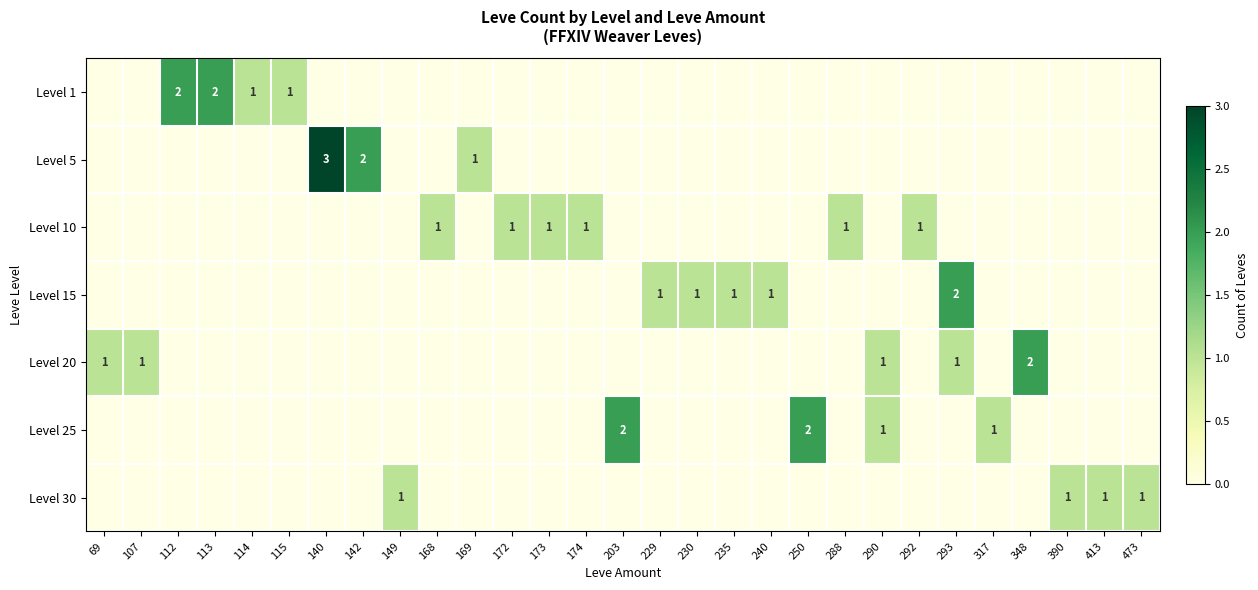

The Level 25 series shows 1 at 317. True or false?

True